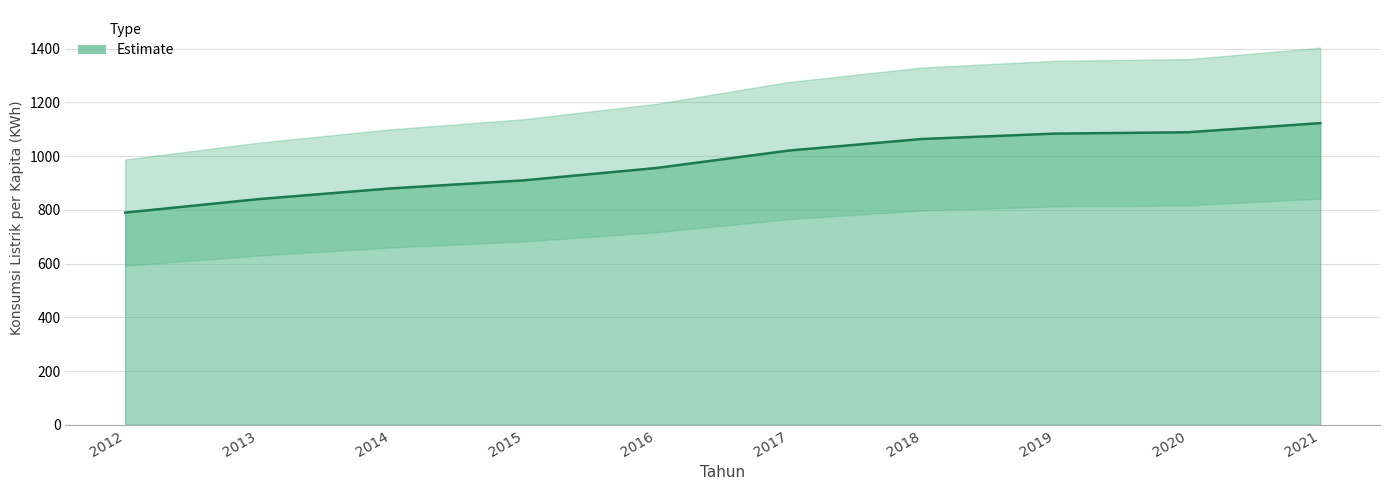

Where does the data first go above 1021?

2018